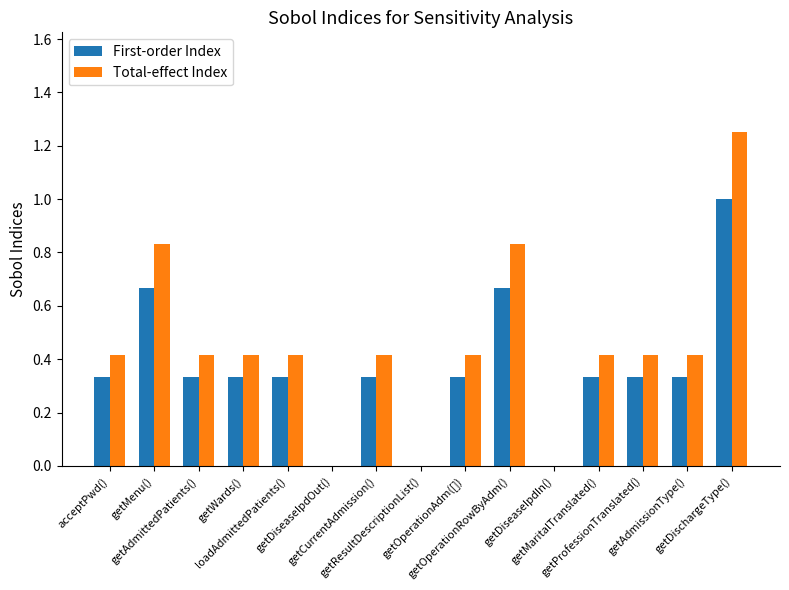

At which category is the sum across all series the highest?

getDischargeType()